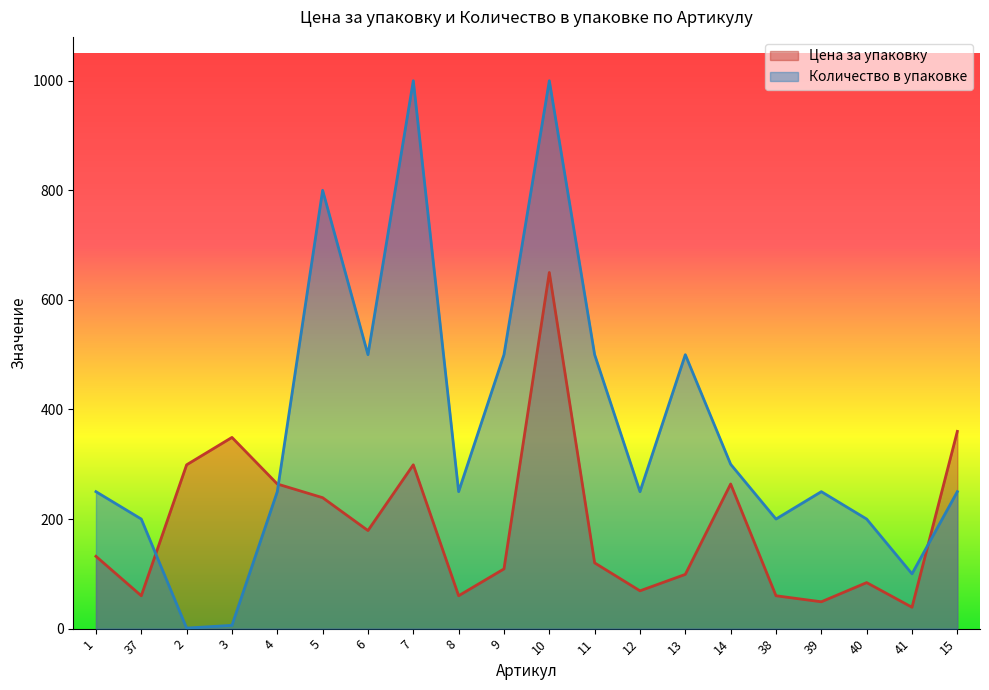

What position from the left is 15?

20